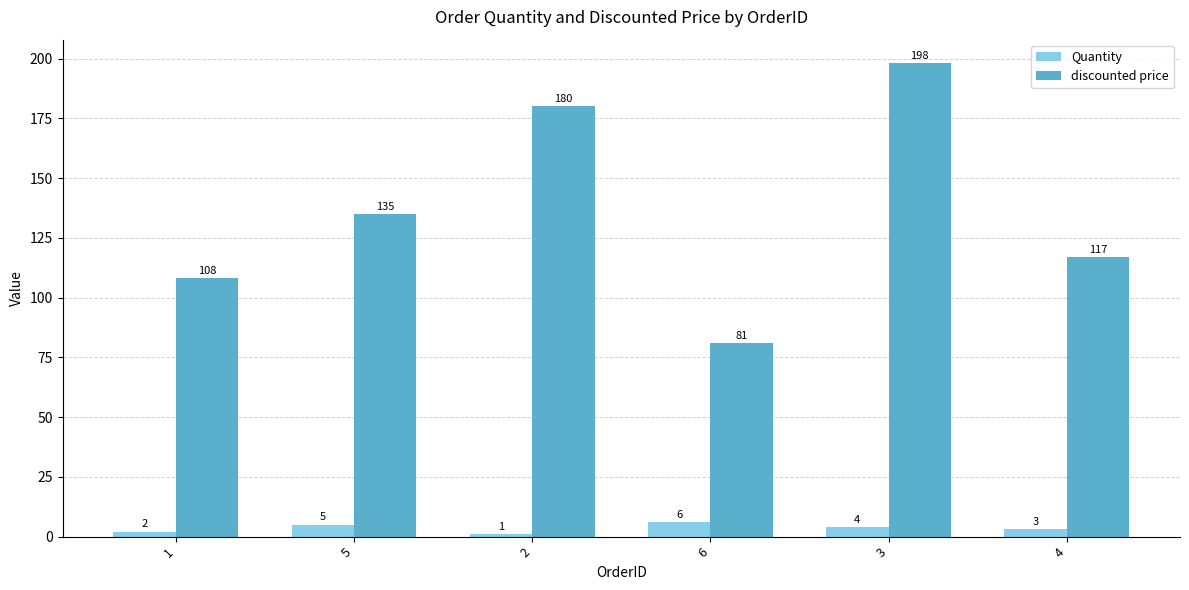

The value of discounted price at 6 is 81. True or false?

True